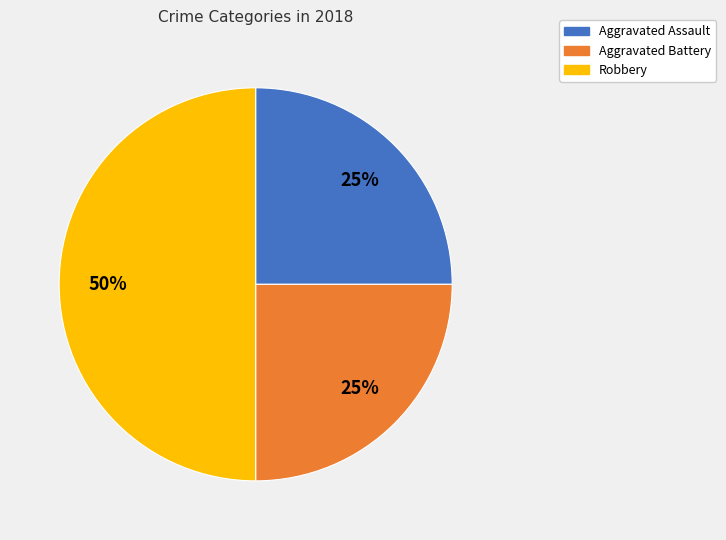

What percentage is the Robbery slice, to the nearest percent?

50%